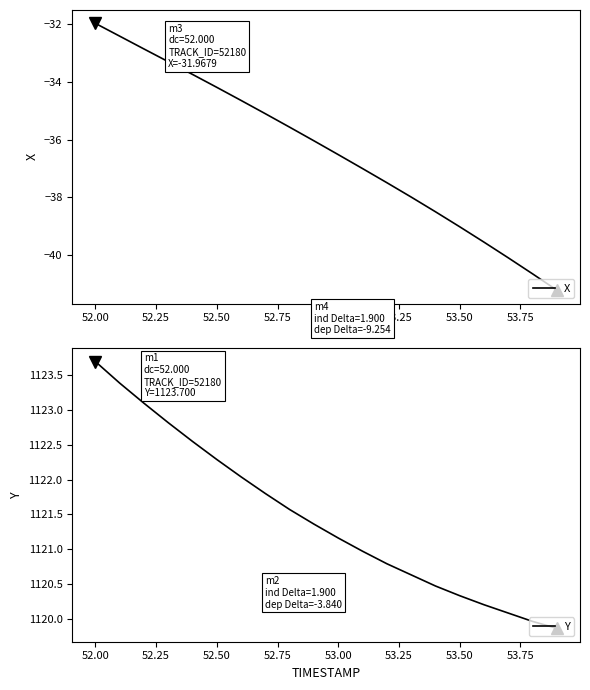

Where does the Y series first go above 1121?

52.00